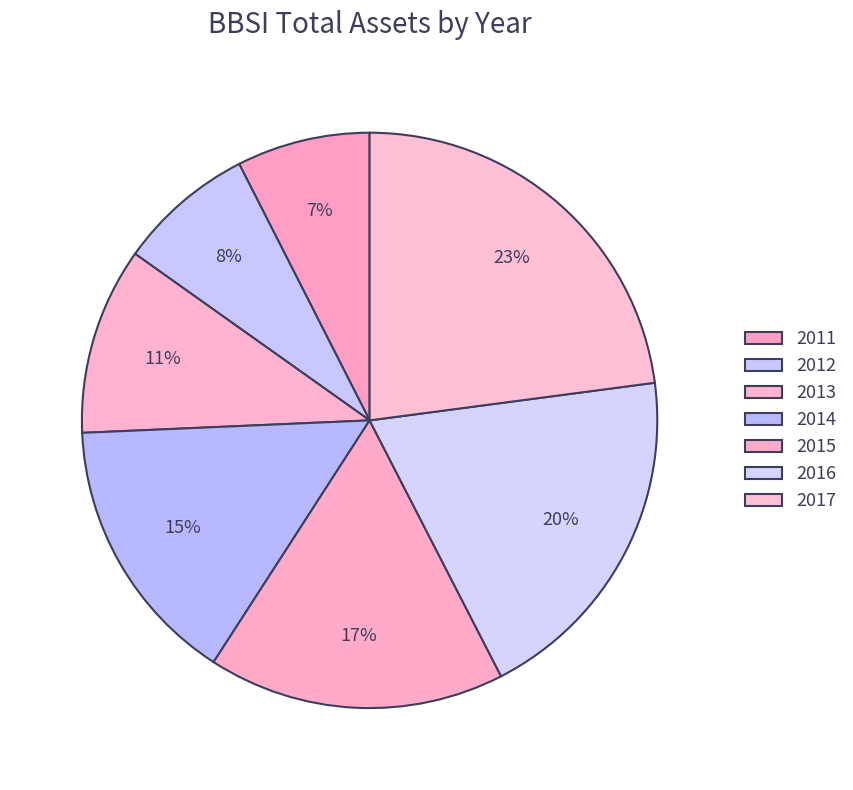

Count the number of slices in the pie.

7